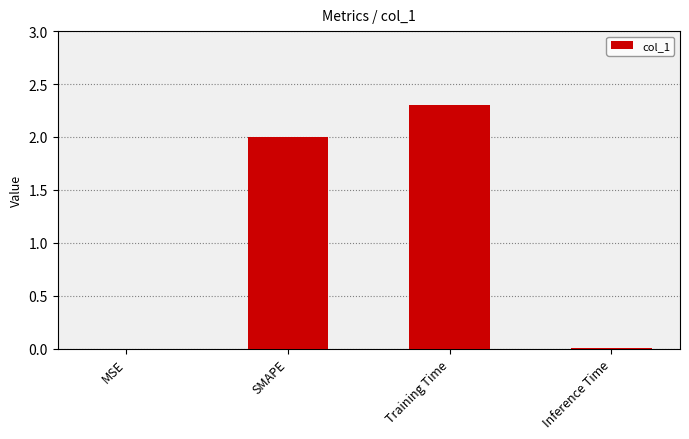

Which label corresponds to the largest value in the chart?

Training Time